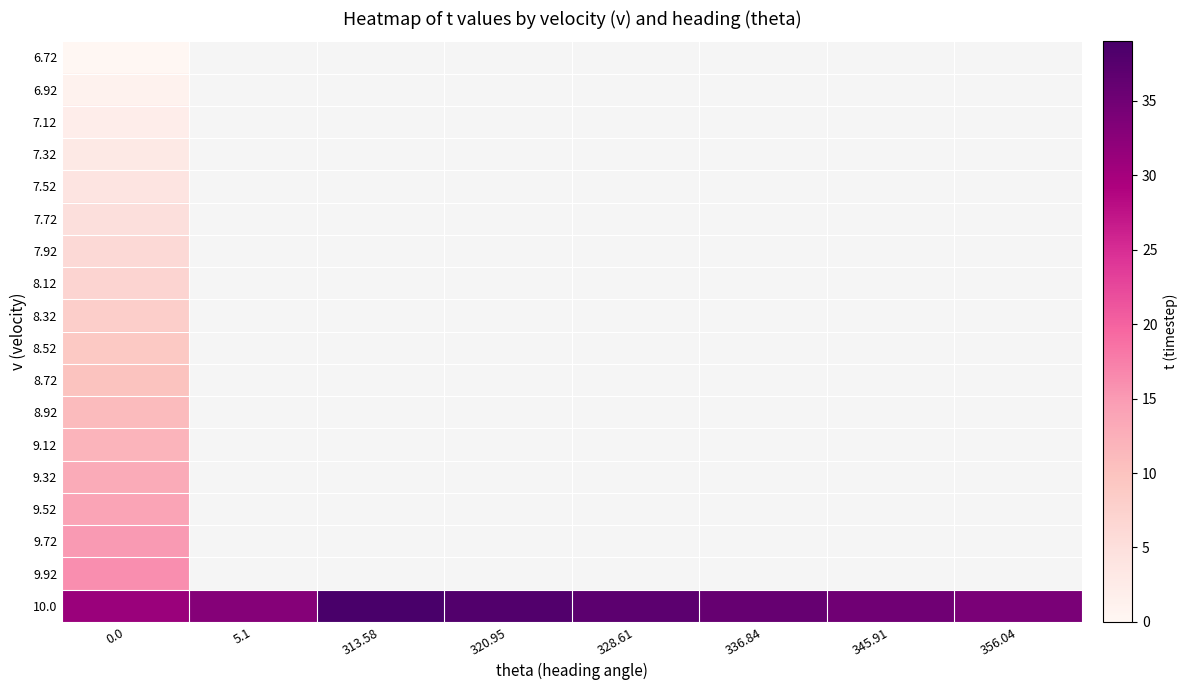

What value does the 9.72 series have at 0.0?

15.0